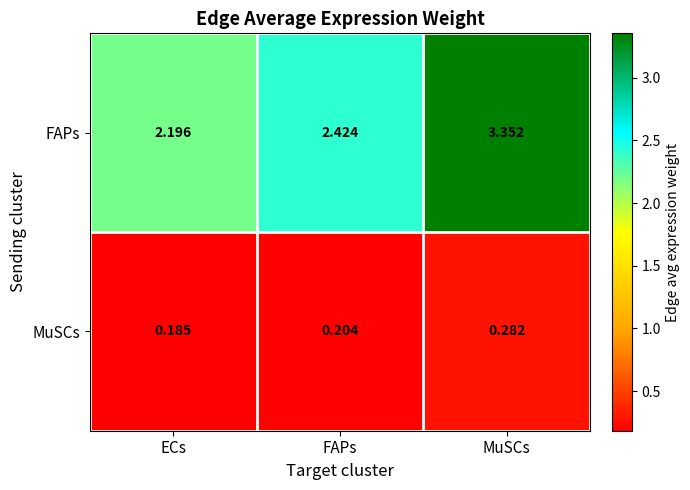

List the series in order of their peak value, lowest first.

MuSCs, FAPs